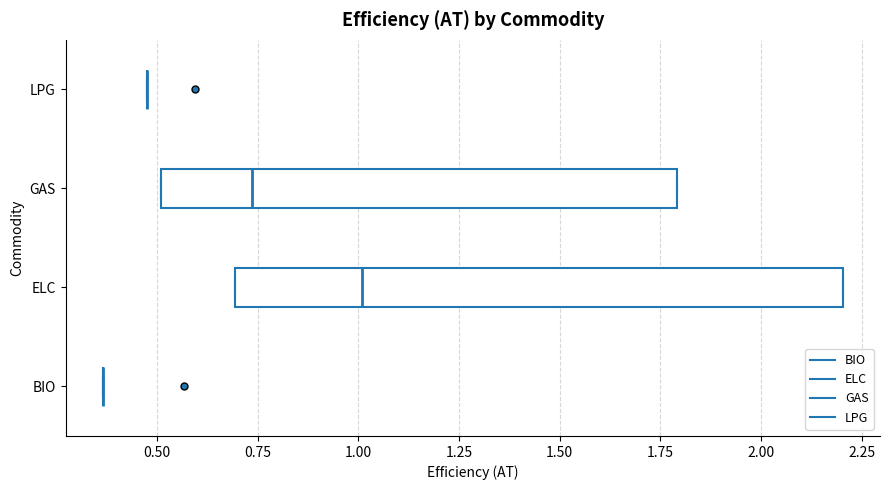

Reading bottom to top, read every box against the x-axis: the position of its median line, the range the box covers, and the ends of its whiskers. The values are not printed on the chart, so give them approximately, as read against the axis.

BIO: box collapsed to a line at 0.35, whiskers 0.35 to 0.35
ELC: median 1.00, box 0.70 to 2.20, whiskers 0.70 to 2.20
GAS: median 0.75, box 0.50 to 1.80, whiskers 0.50 to 1.80
LPG: box collapsed to a line at 0.45, whiskers 0.45 to 0.45